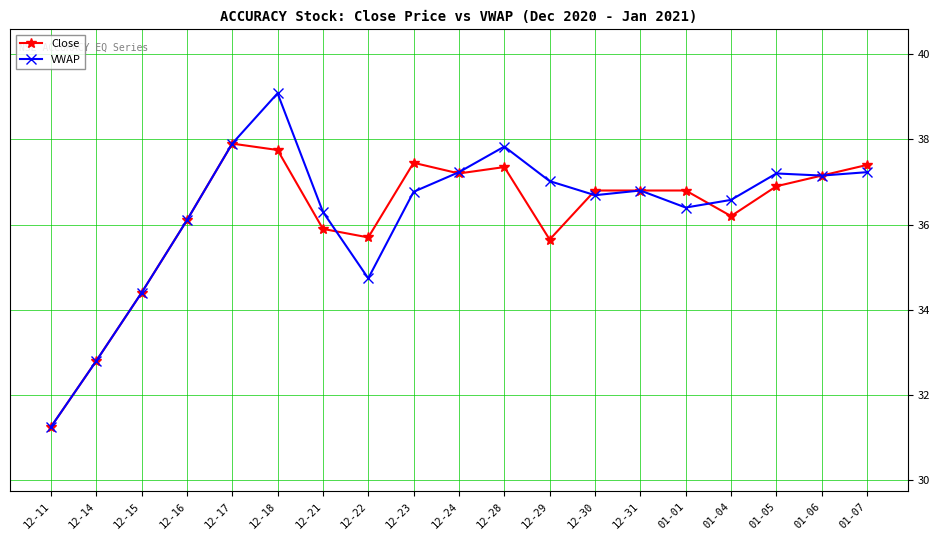

What is the difference between the maximum and second lowest values in the Close series?

5.1